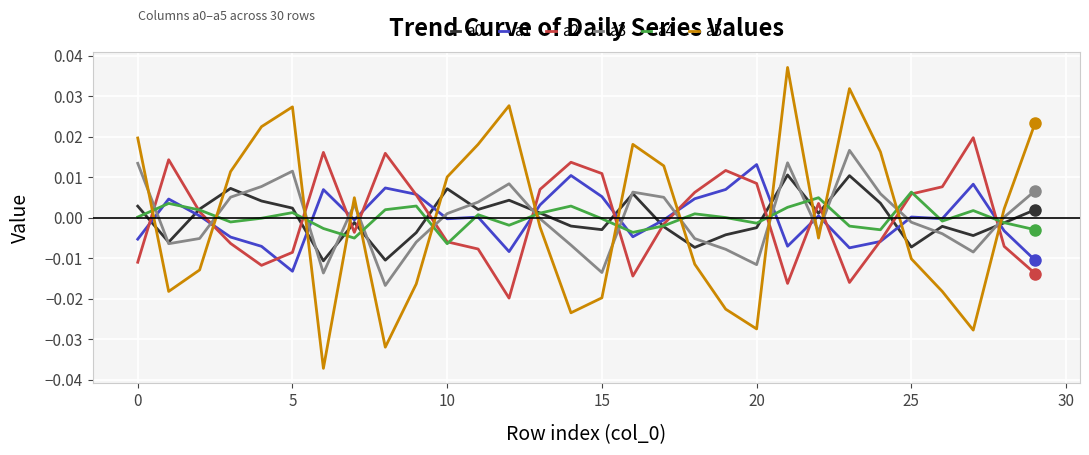

Which series has the largest range (max minus min)?

a5